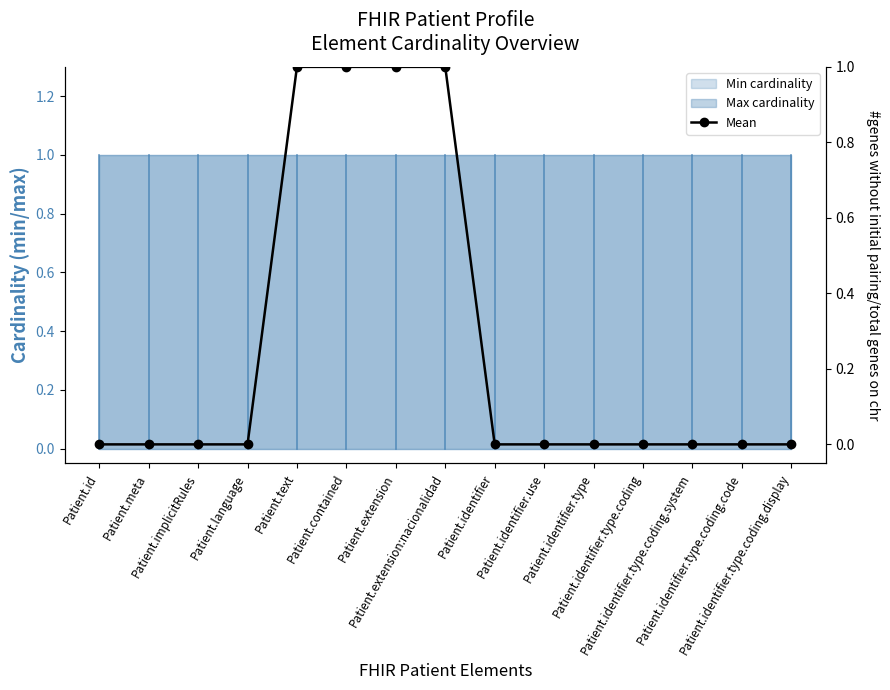

What is the sum of all values?

4